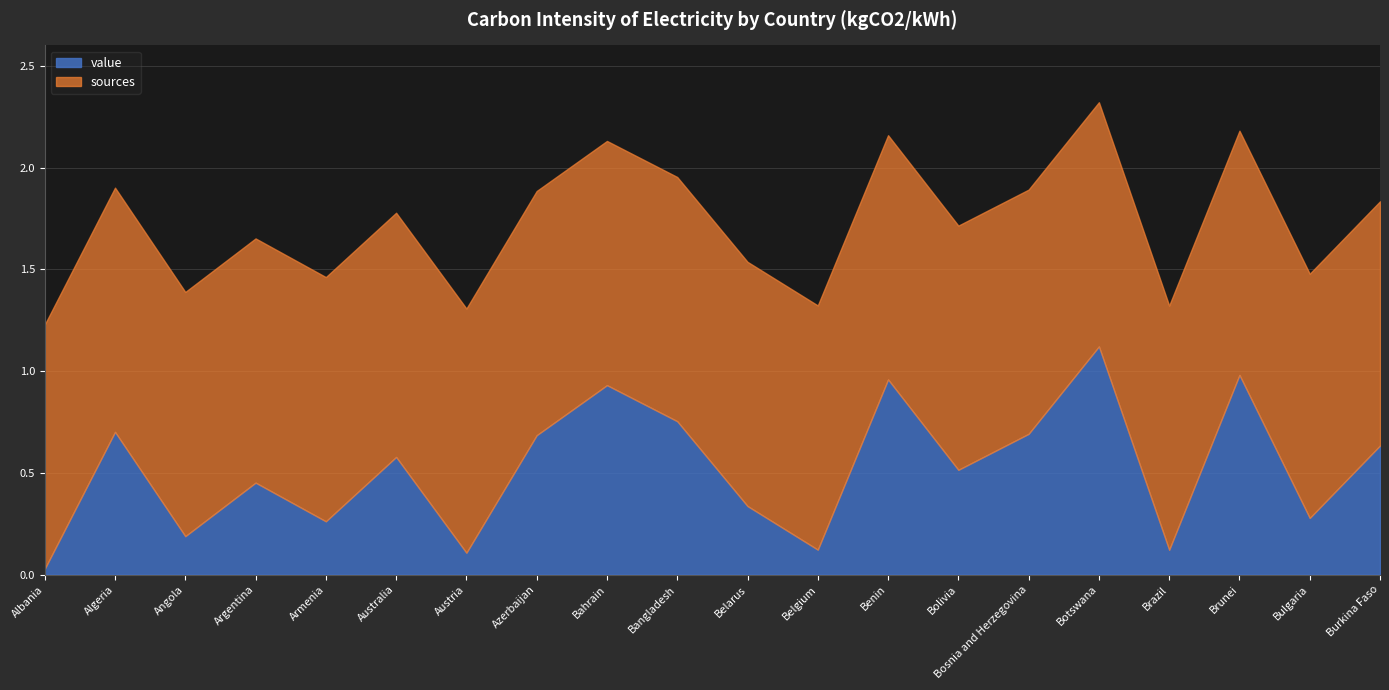

True or false: value and sources intersect in this chart.

False